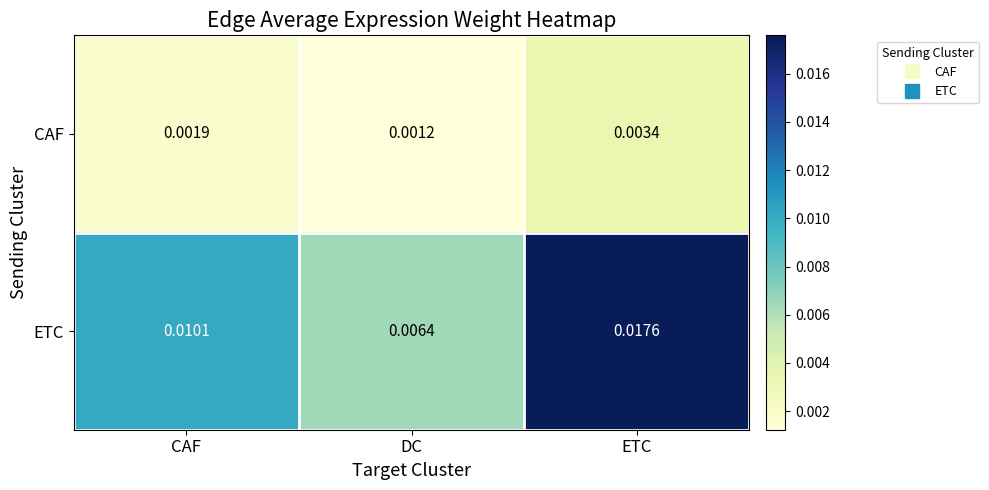

Which category has the lowest value in the ETC series?

DC